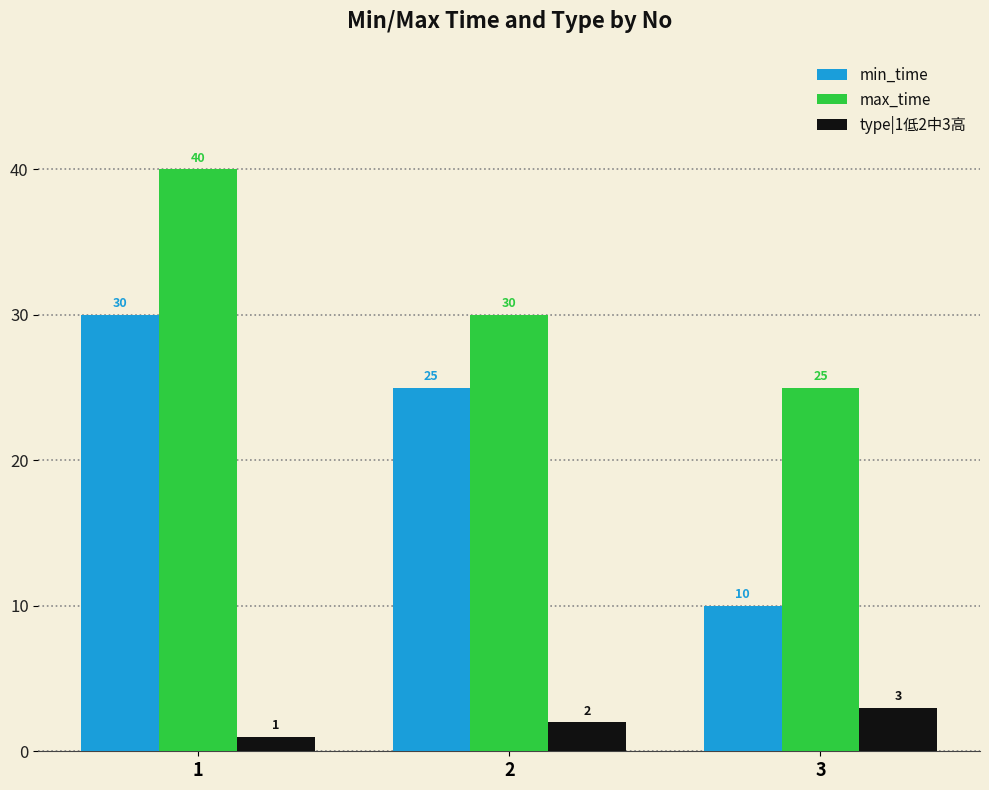

What is the lowest value of the min_time series?

10